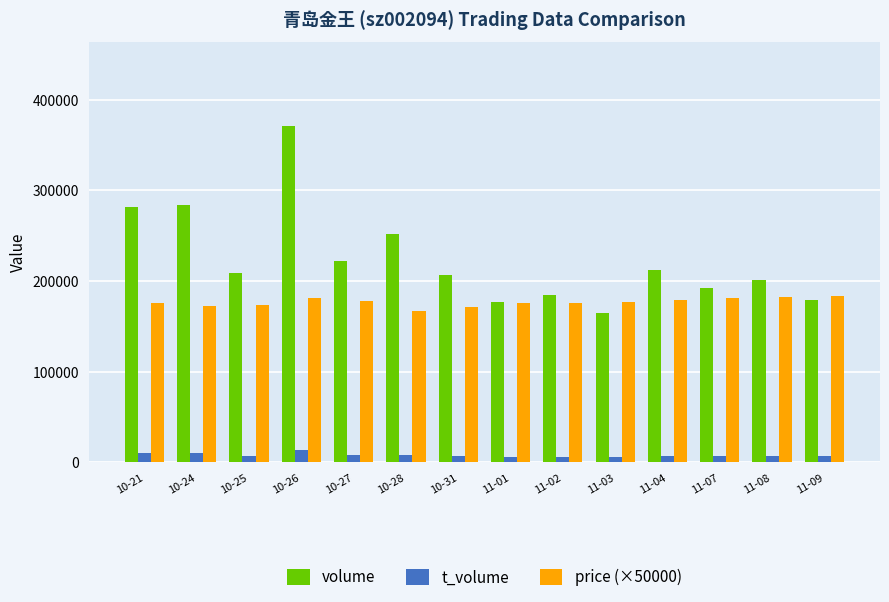

What is the sum of all volume values?

3136545